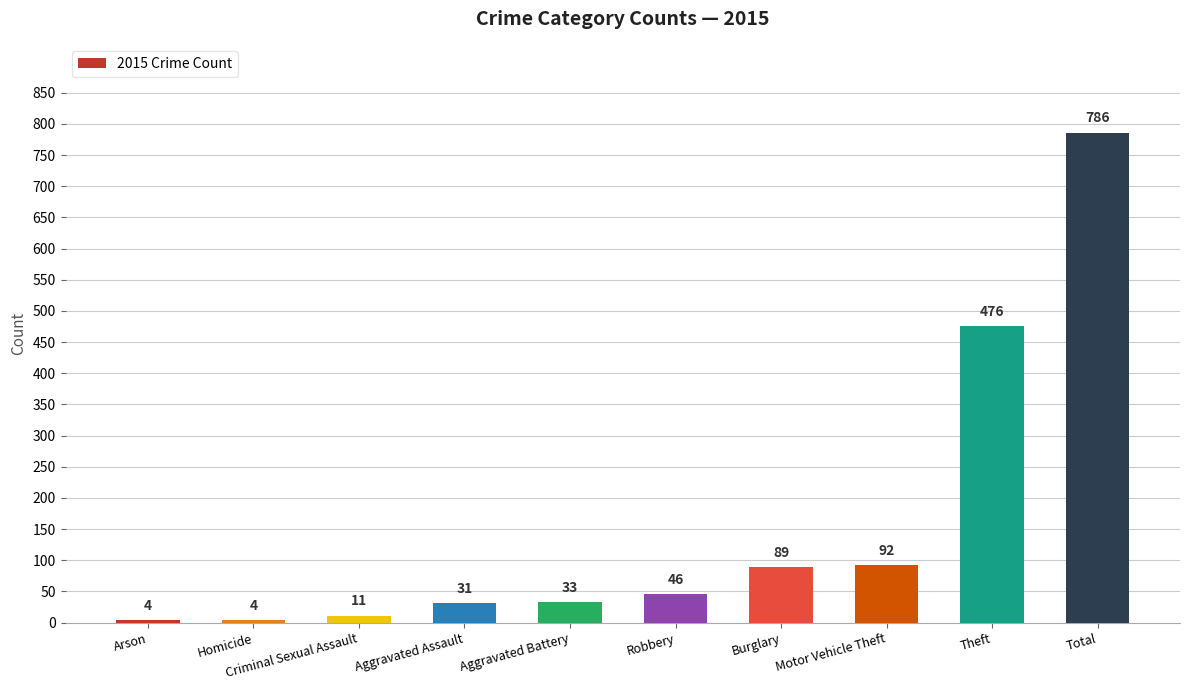

Which has a higher value, Aggravated Battery or Arson?

Aggravated Battery